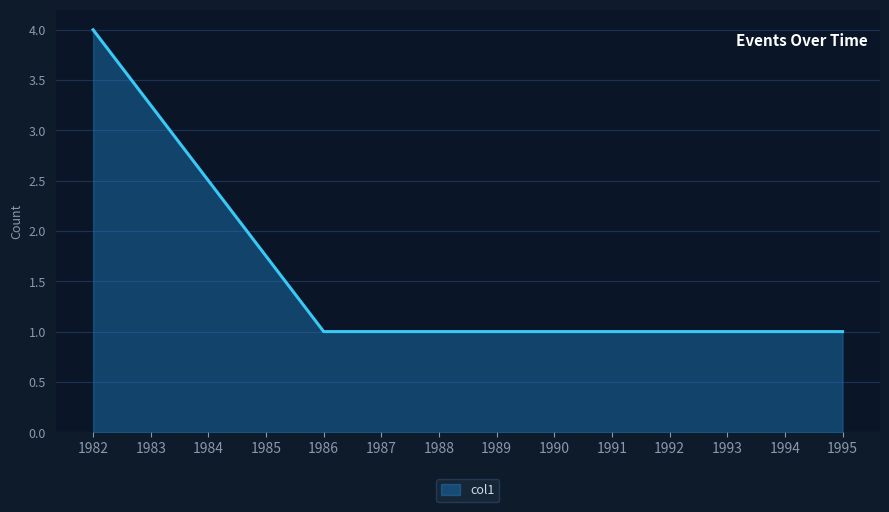

What is the maximum value shown in the chart?

4.0